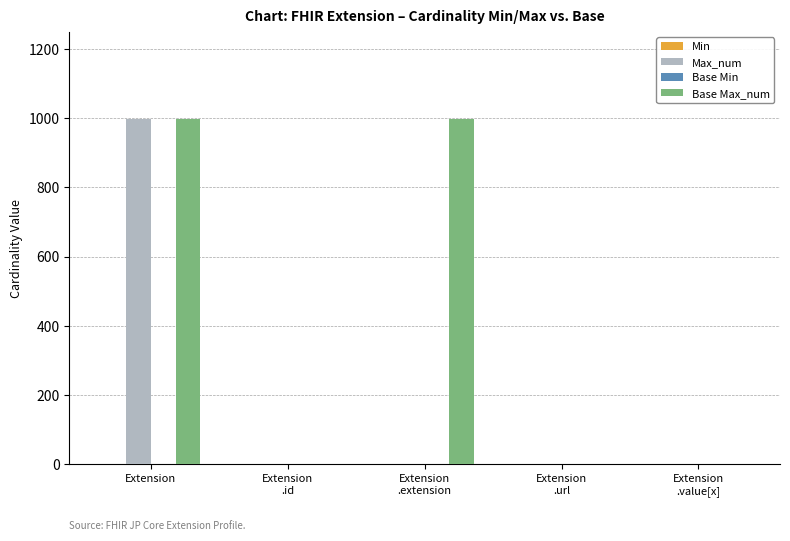

What is the sum of all Max_num values?

1002